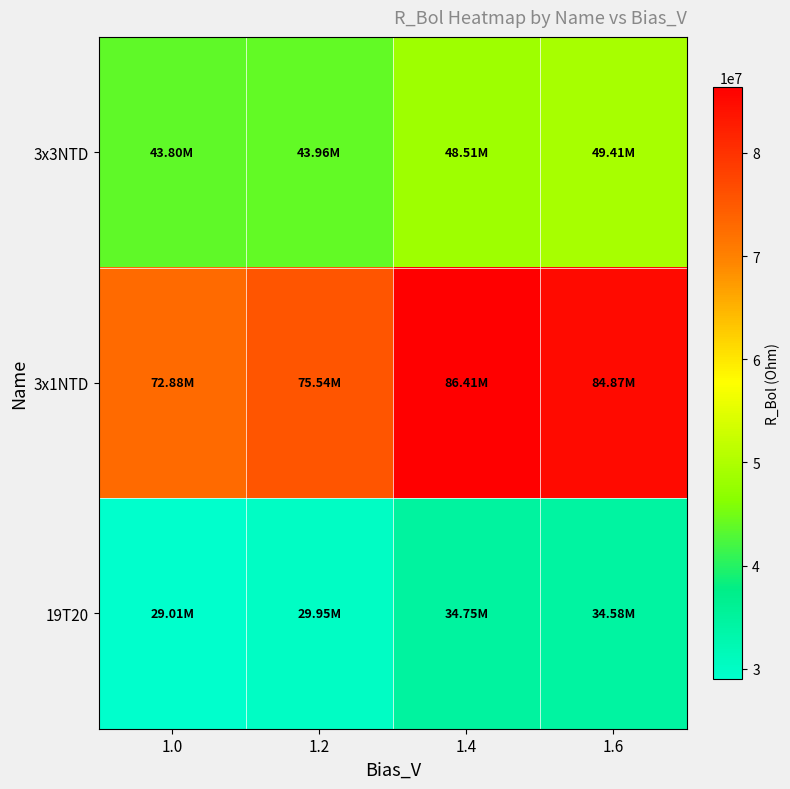

At which category does the chart reach its peak across all series?

1.4